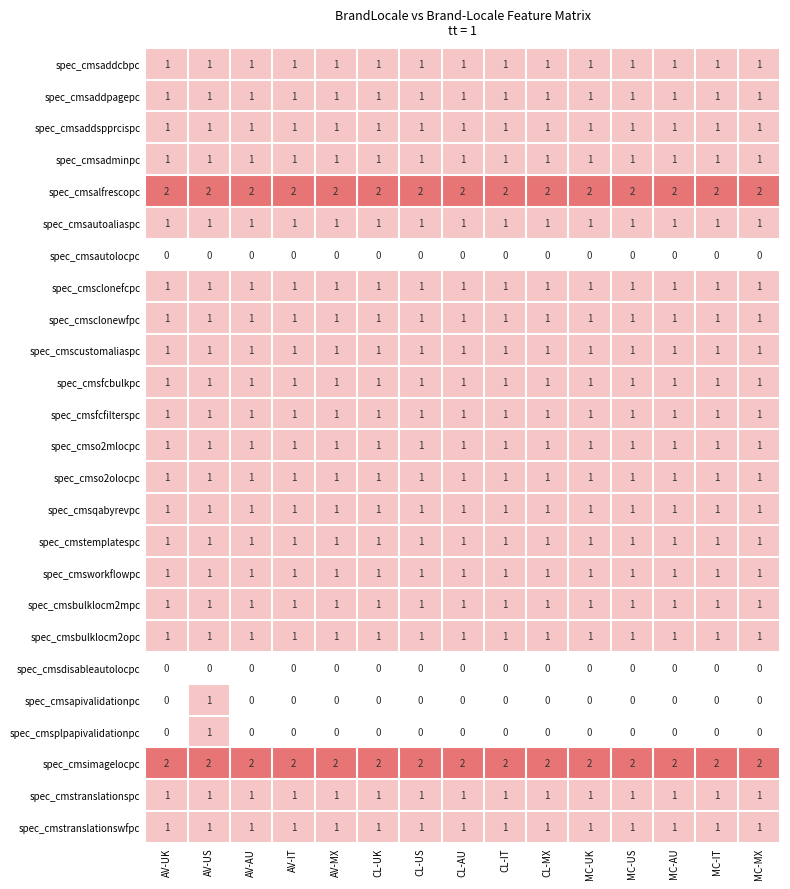

What is the sum of the spec_cmsimagelocpc values at AV-IT and AV-MX?

4